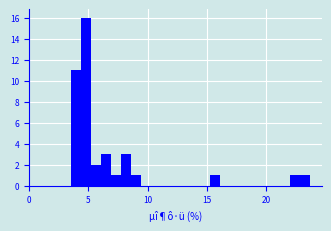

Around what value on the x-axis is the tallest bar? Give the approximate position of its centre, as read against the axis.

5.0